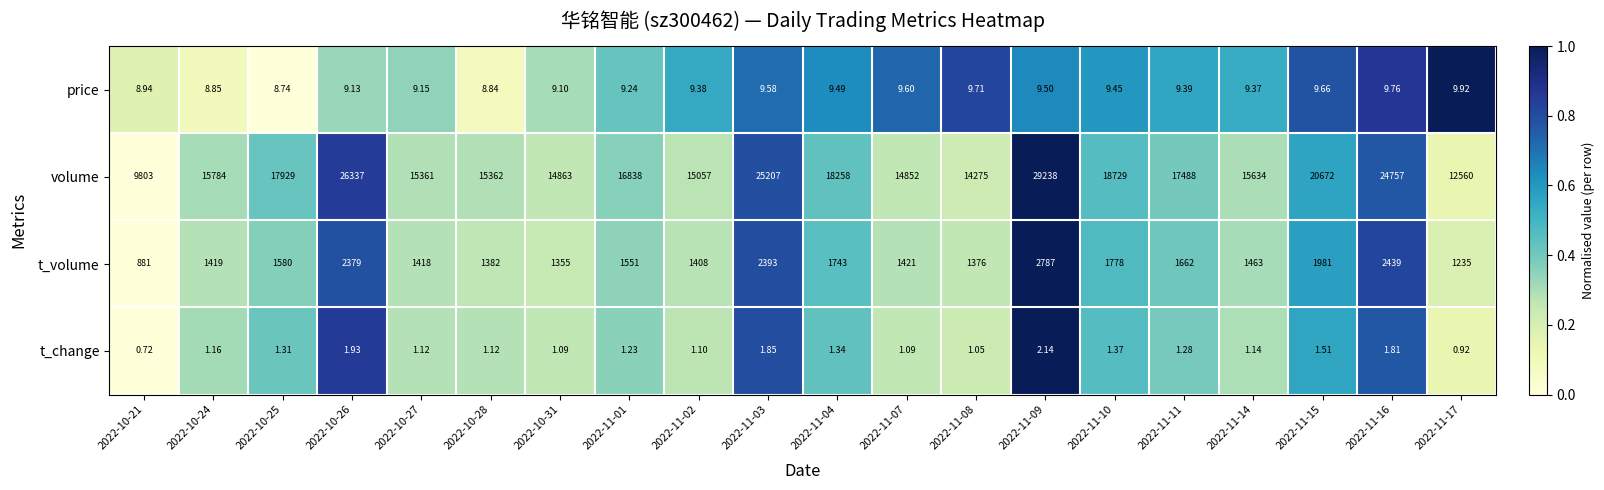

At which category is the sum across all series the highest?

2022-11-09